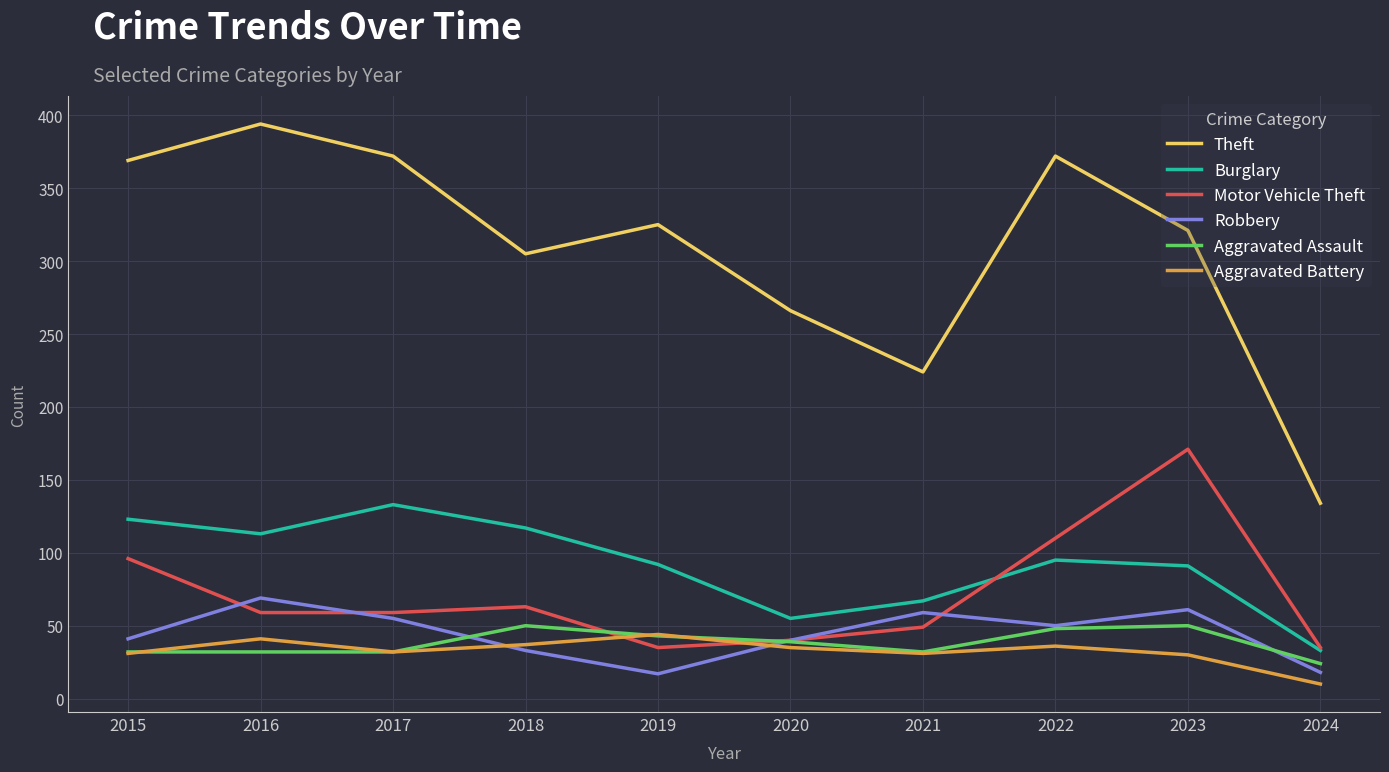

Does the chart display data point markers on the line(s)?

No